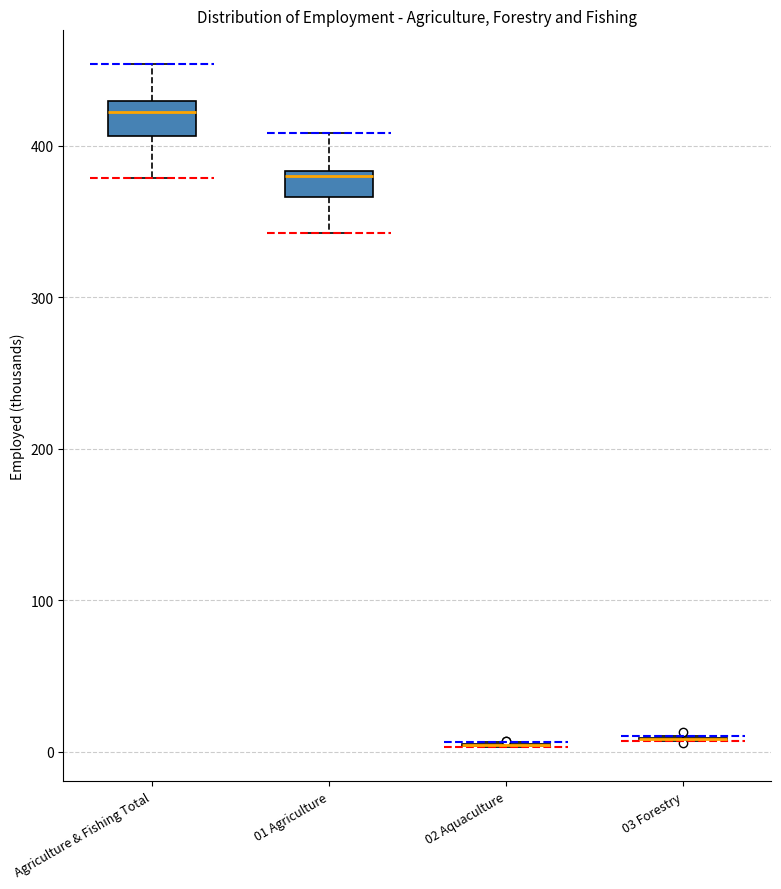

Where does the upper whisker of the box for 01 Agriculture end on the y-axis? The values are not printed on the chart, so give them approximately, as read against the axis.

410